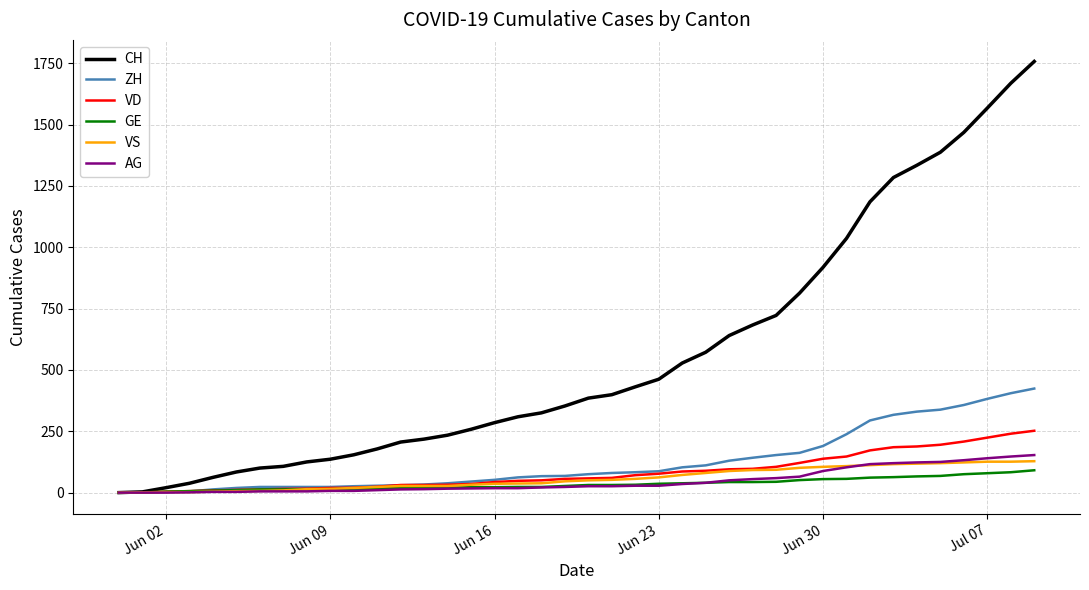

How many values in the ZH series are below 75?

20